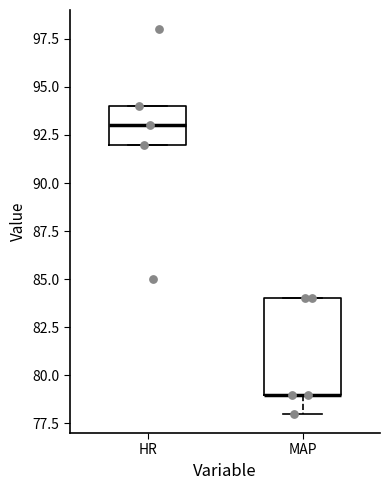

Reading left to right, transcribe this box plot: for each box, give where its median line is, the range the box spans, and where its two whiskers end, as read against the y-axis. The values are not printed on the chart, so give them approximately, as read against the axis.

HR: median 93, box 92 to 94, whiskers 92 to 94
MAP: median 79 (drawn on the box's lower edge), box 79 to 84, whiskers 78 to 84